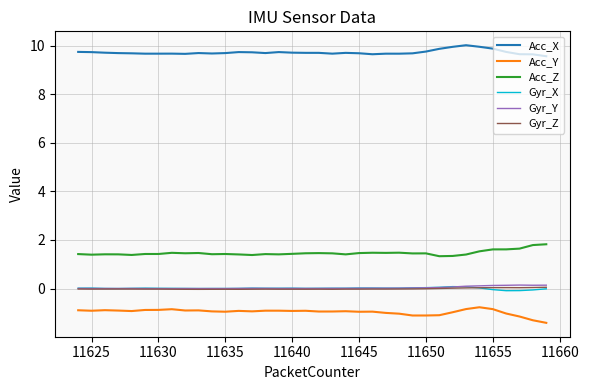

True or false: Gyr_X has more than 1 points higher than both neighbors.

True